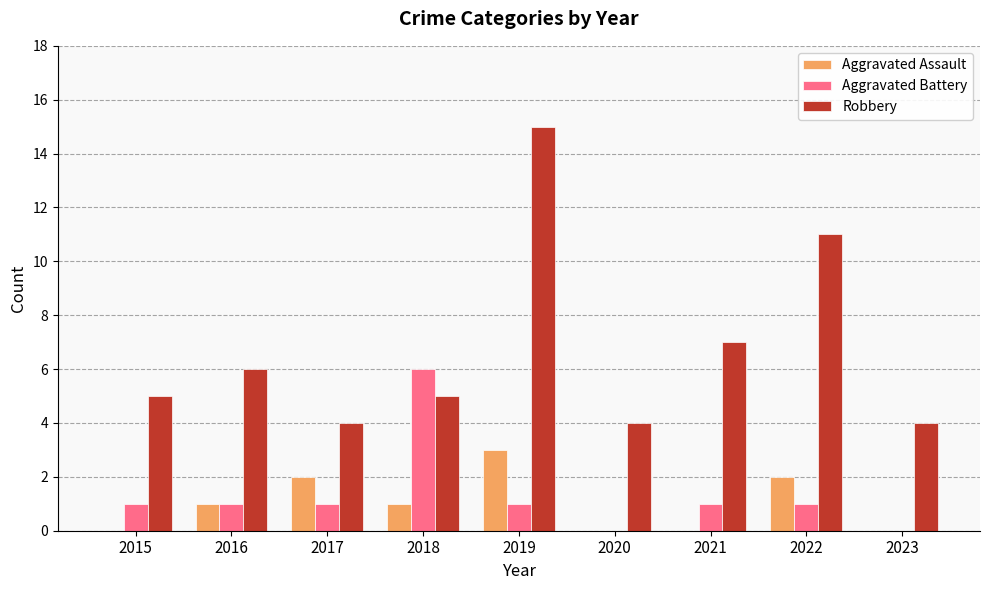

Which category has the highest value in the Robbery series?

2019